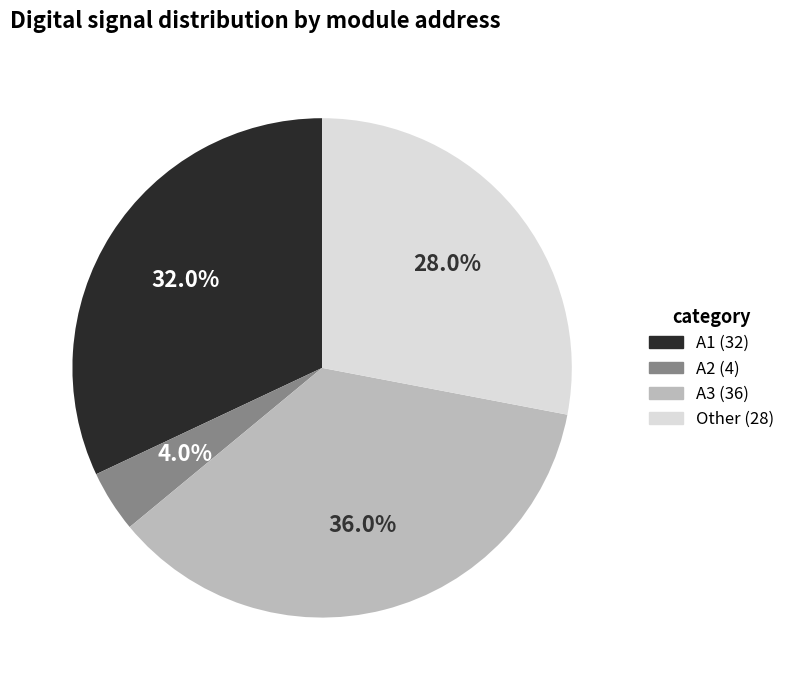

To the nearest percent, what is the difference between the largest and smallest slice percentages?

32%